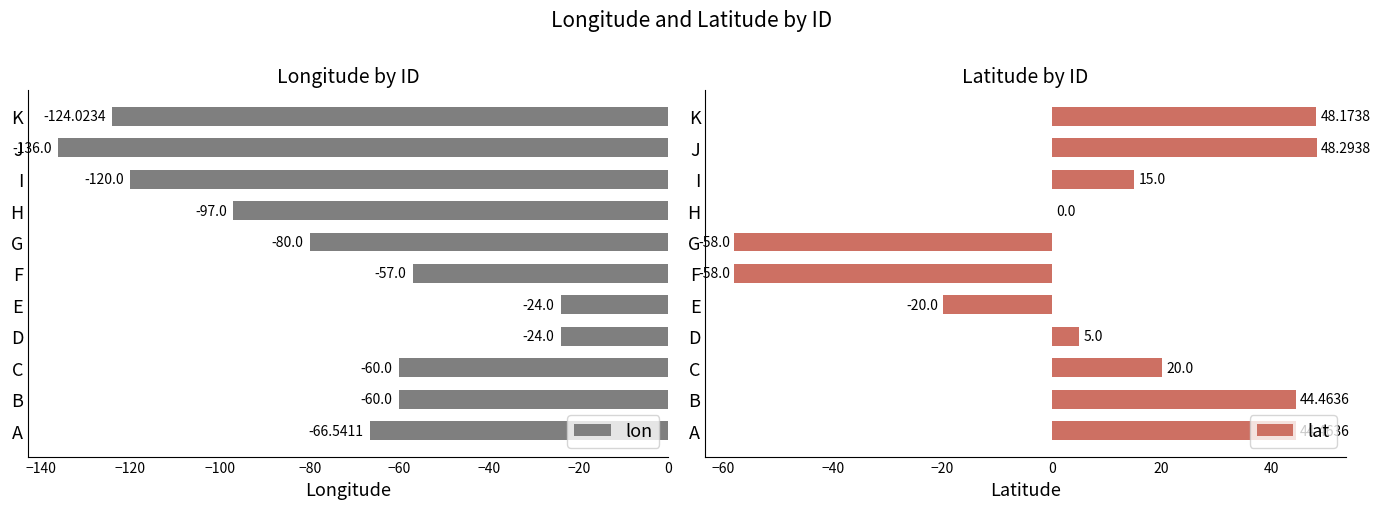

The value of lat at F is -32.1. True or false?

False